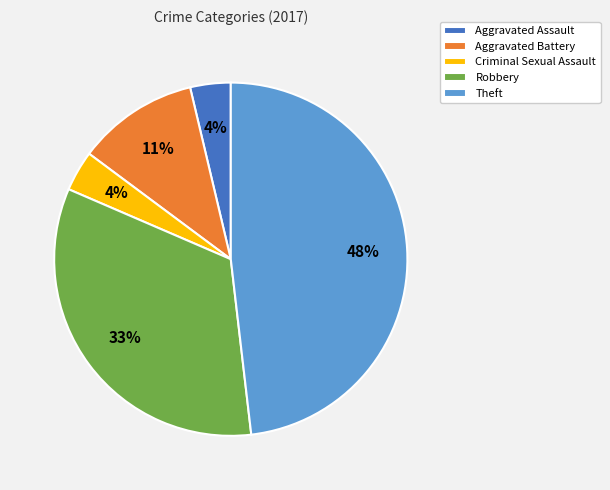

Which has a higher value, Criminal Sexual Assault or Aggravated Battery?

Aggravated Battery